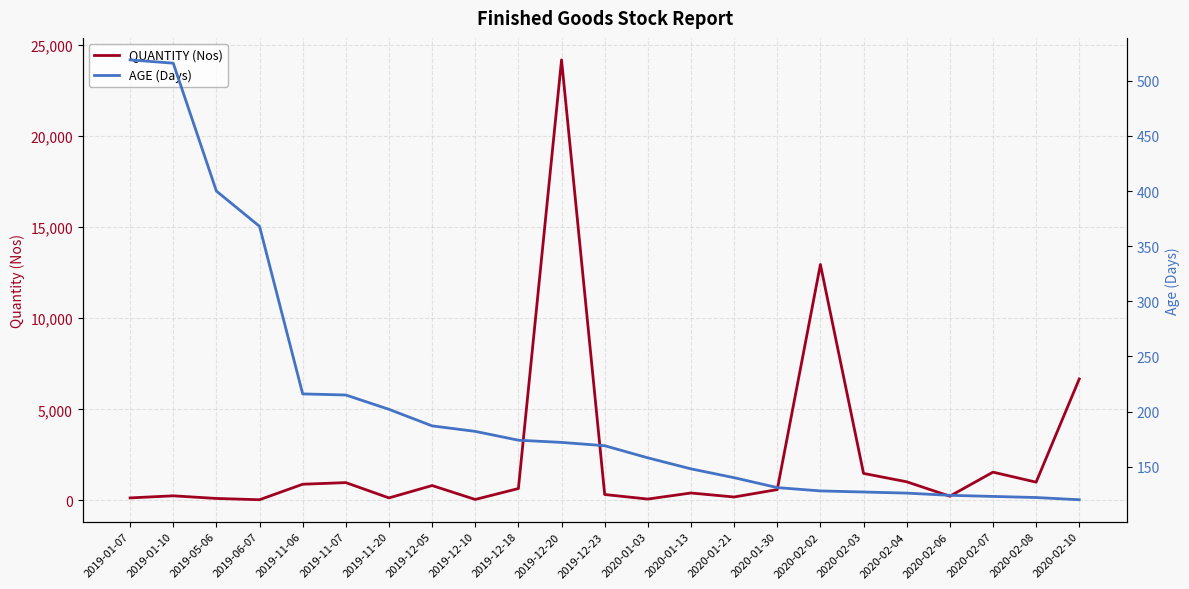

What is the difference between the AGE (Days) values at 2020-02-04 and 2019-11-20?

76